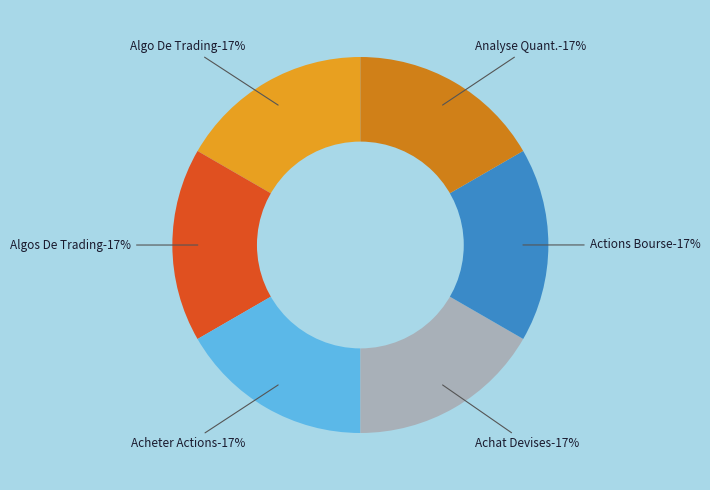

Is Algorithmes De Trading the majority of the pie?

No